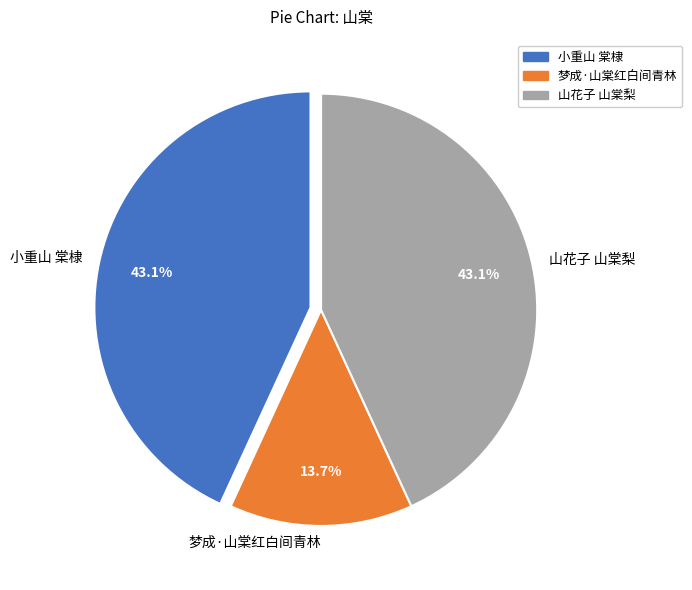

How many slices are in this pie chart?

3